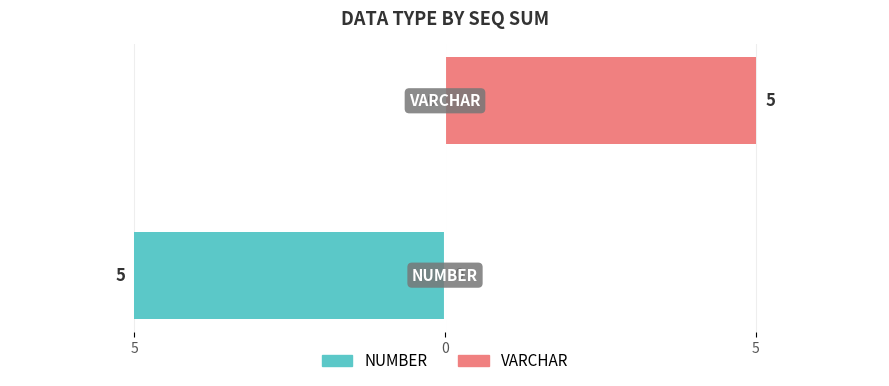

True or false: NUMBER (Seq sum) has a value of -5 at 5.

True